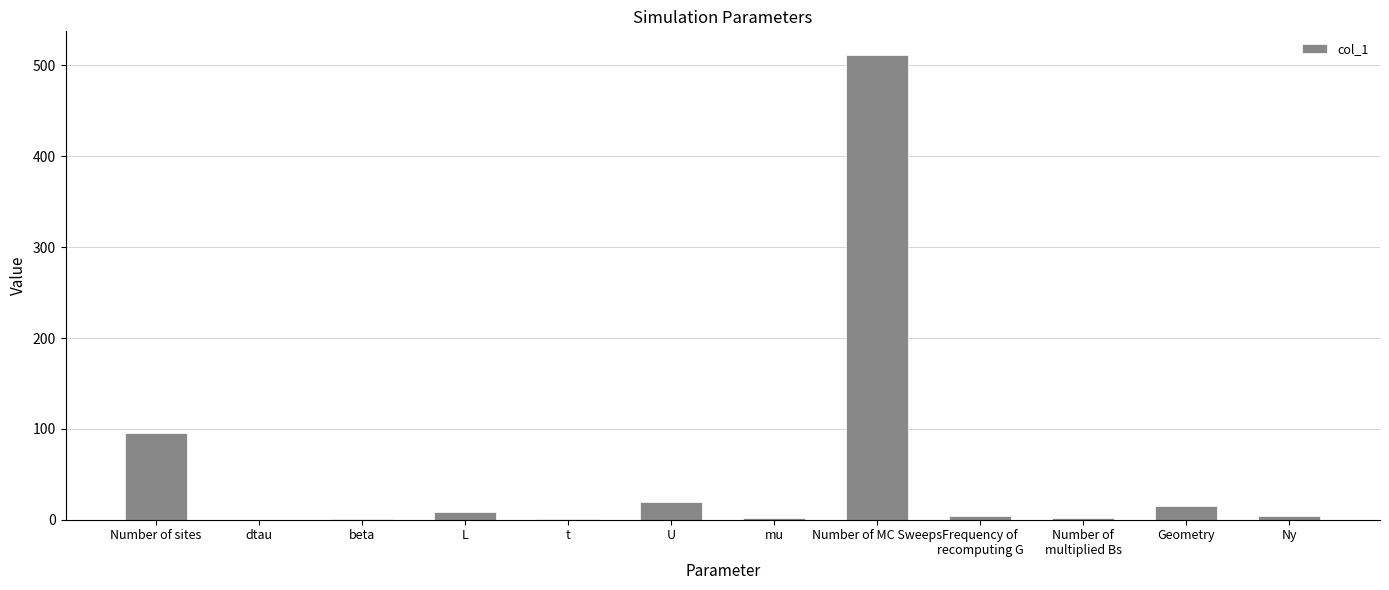

Which label corresponds to the largest value in the chart?

Number of MC Sweeps